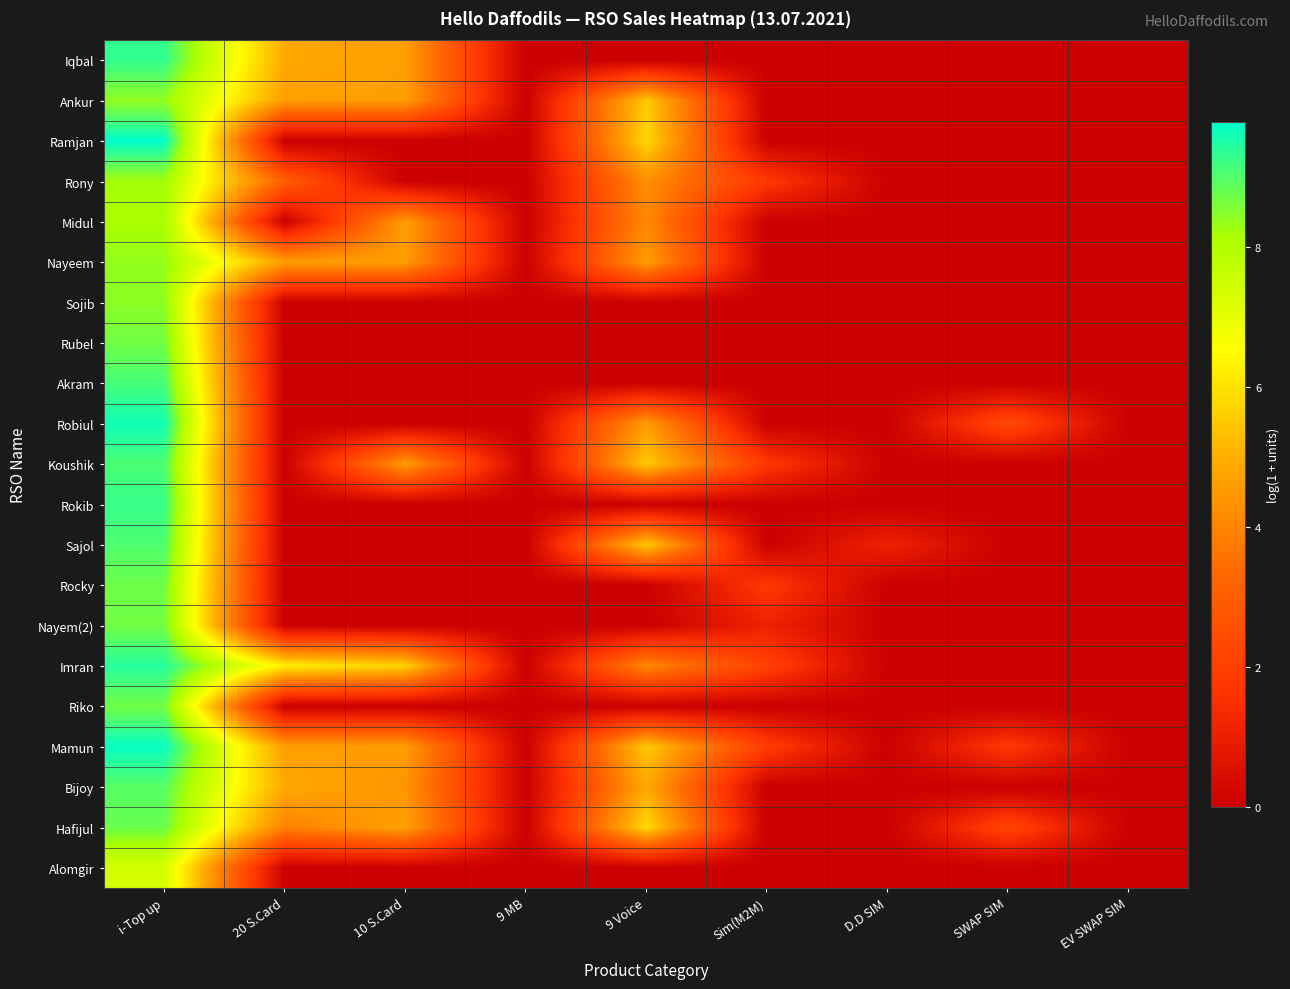

How many data points does each series have?

9